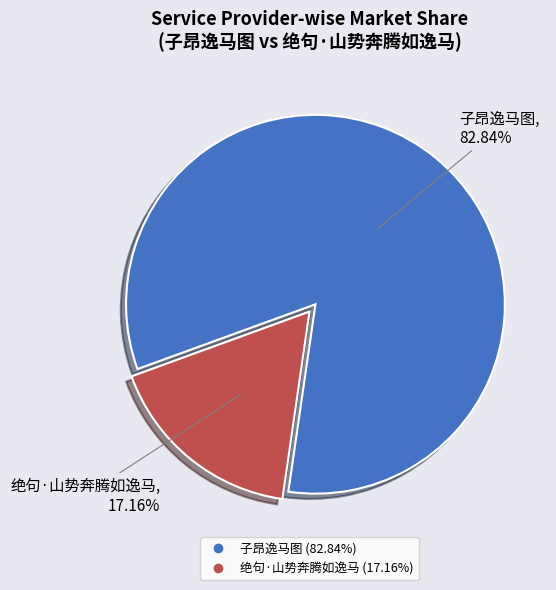

To the nearest percent, what is the difference between the 子昂逸马图 and 绝句·山势奔腾如逸马 slice percentages?

66%